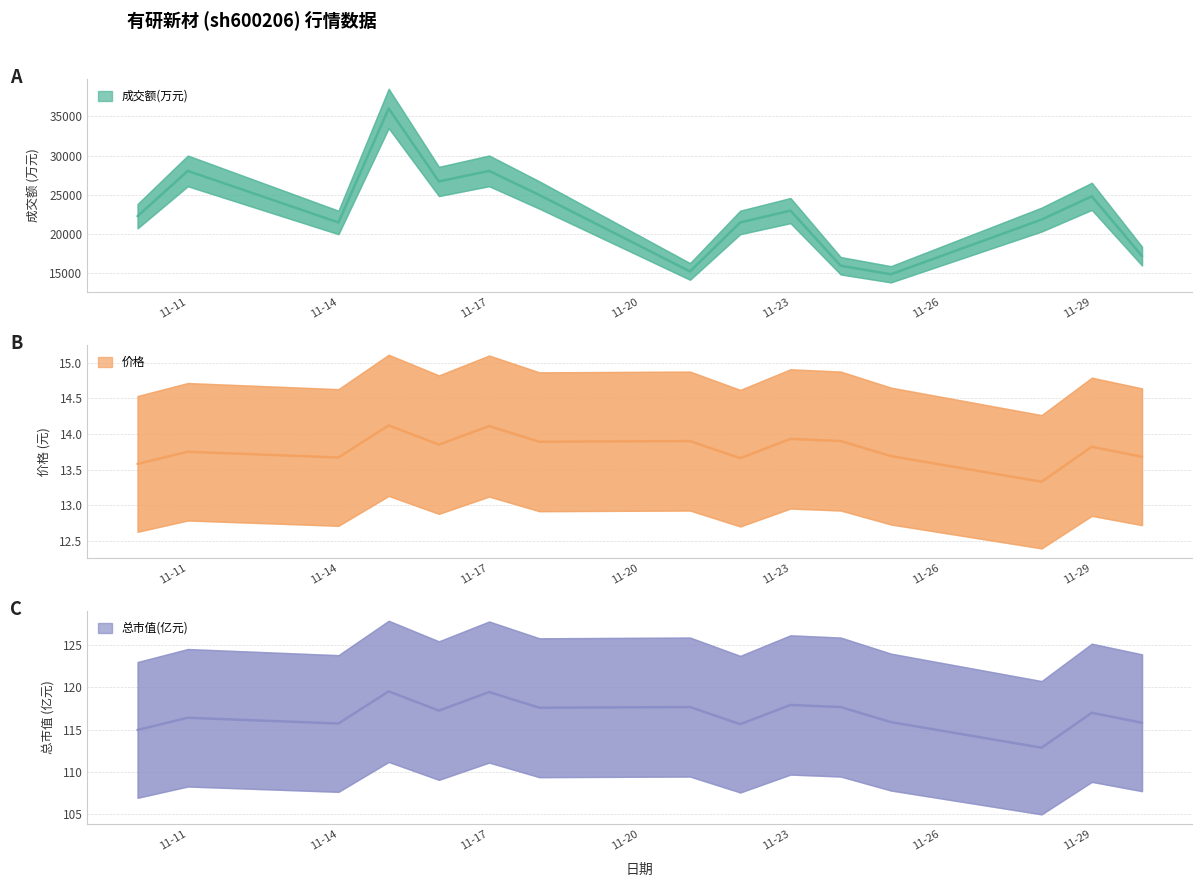

At which category does 成交额(万元) reach its first local peak?

11-11